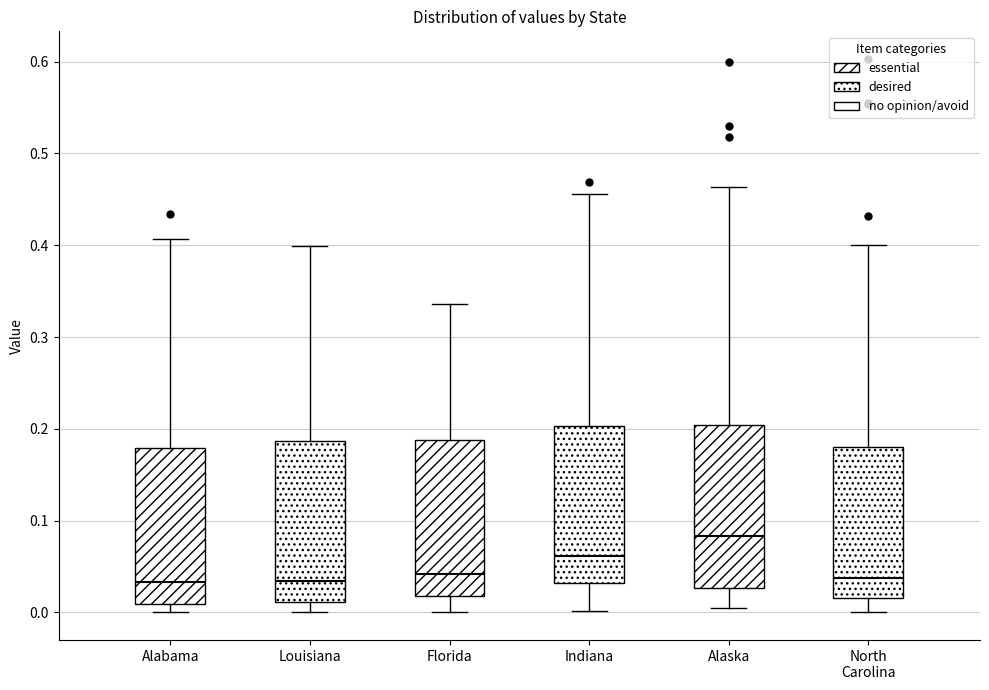

Where does the lower whisker of the box for Indiana end on the y-axis? The values are not printed on the chart, so give them approximately, as read against the axis.

0.00